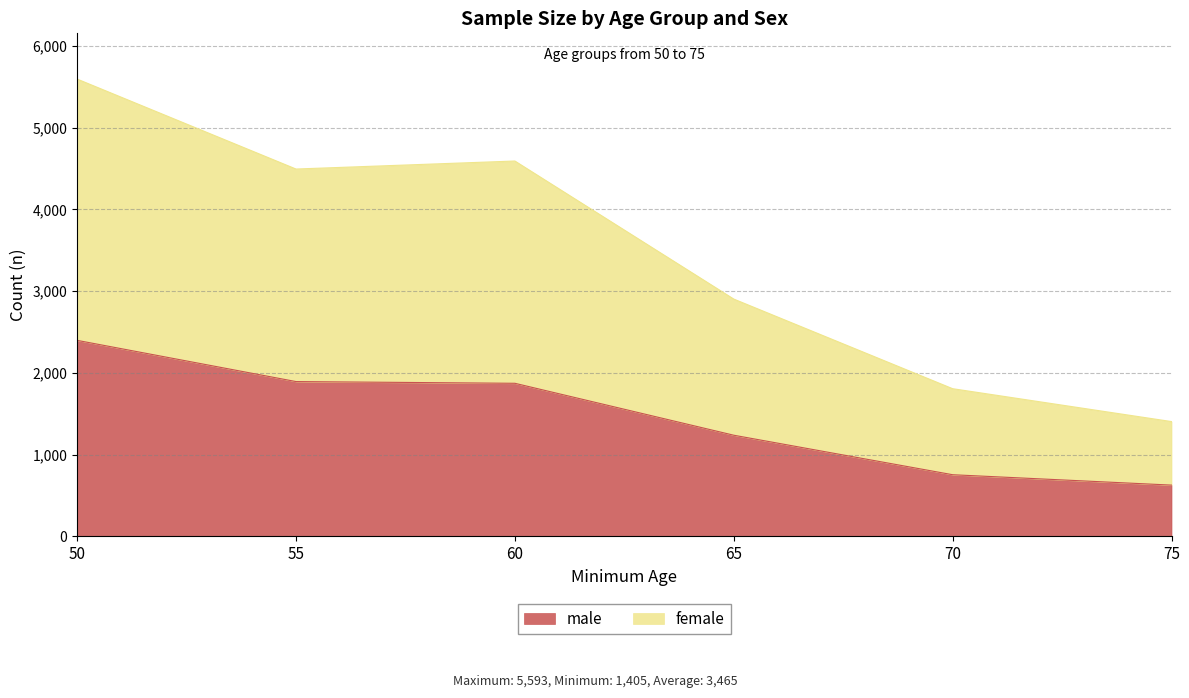

List the series in order of their peak value, lowest first.

male, female